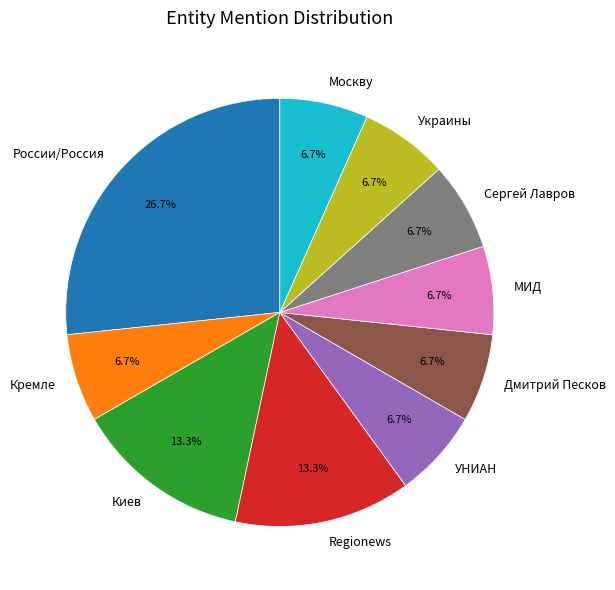

Between УНИАН and Regionews, which is larger?

Regionews